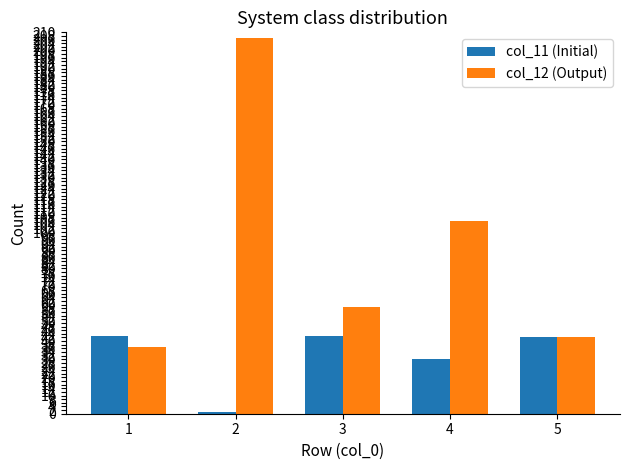

What is the value of the col_11 (Initial) bar at the 3rd from the left?

43